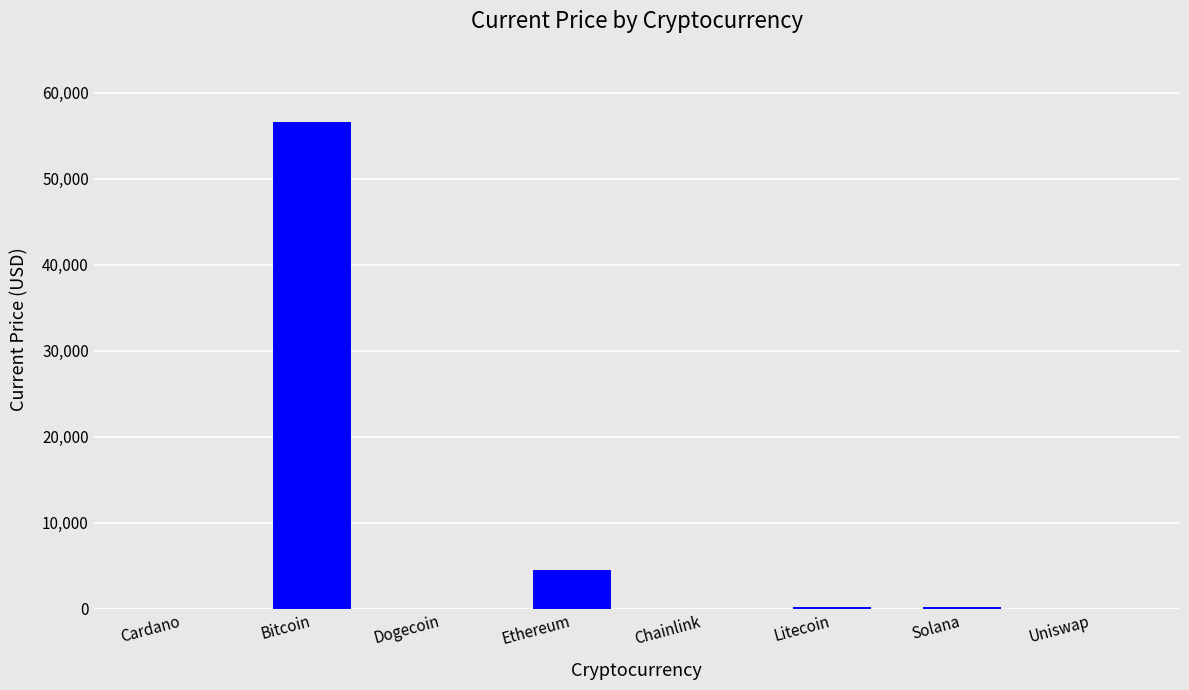

Which has a higher value, Ethereum or Solana?

Ethereum